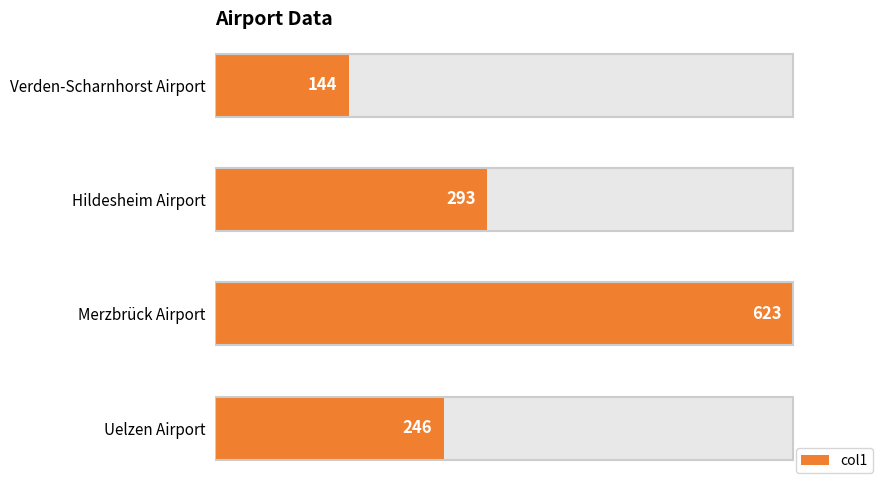

How many series are shown in this chart?

1